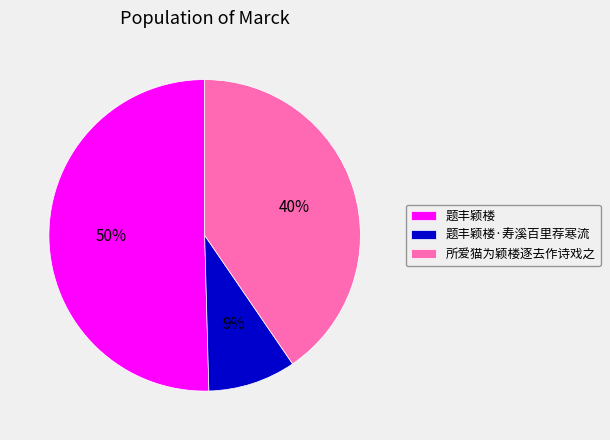

Which slice is the smallest?

题丰颖楼·寿溪百里荐寒流